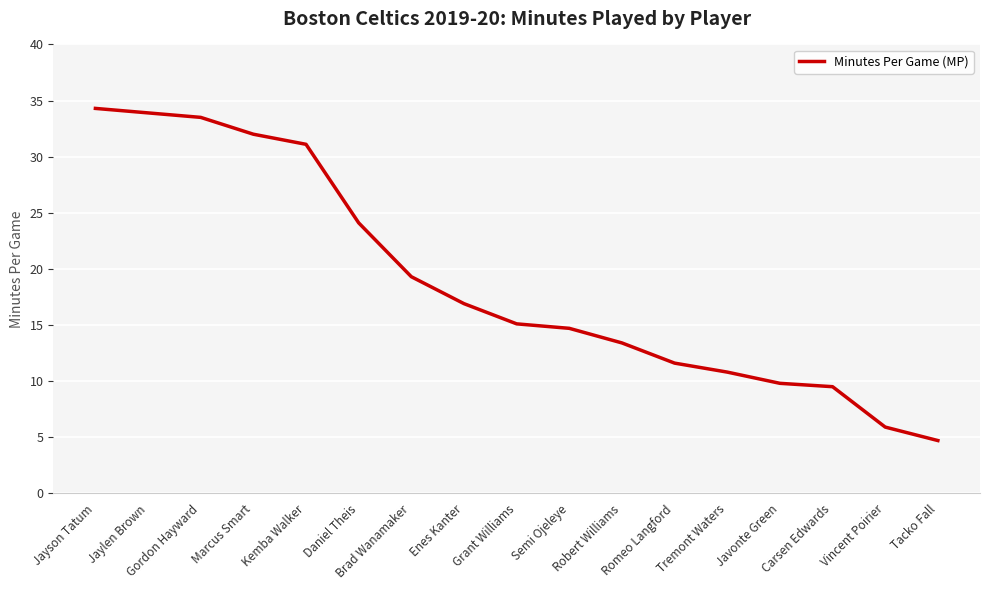

Count the number of values greater than 15.

9